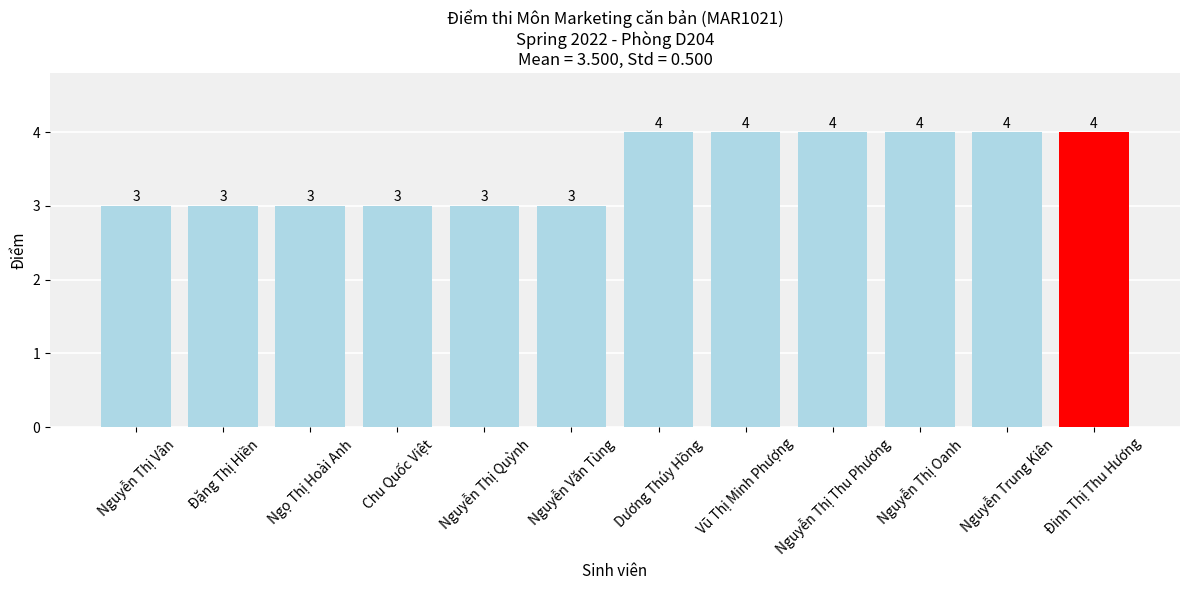

The chart shows a value of 3 at Nguyễn Thị Quỳnh. True or false?

True